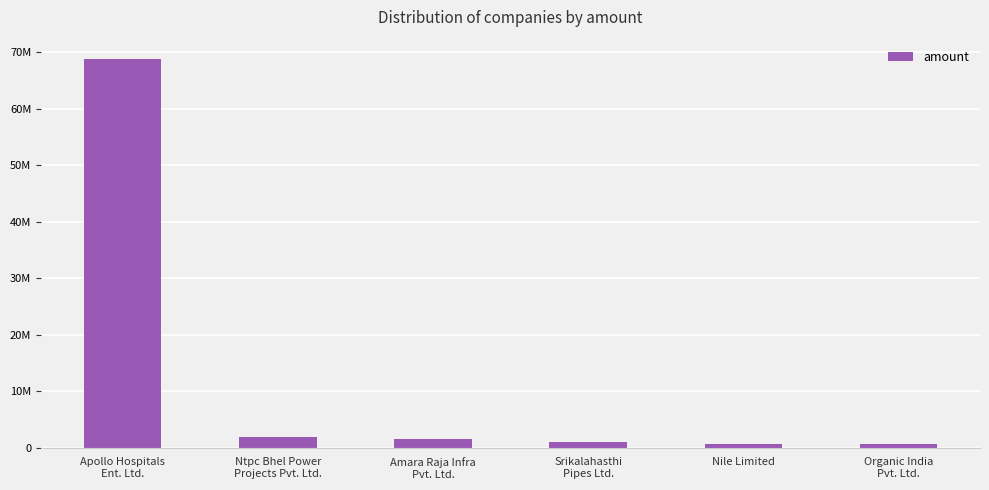

Does the chart contain any negative values?

No